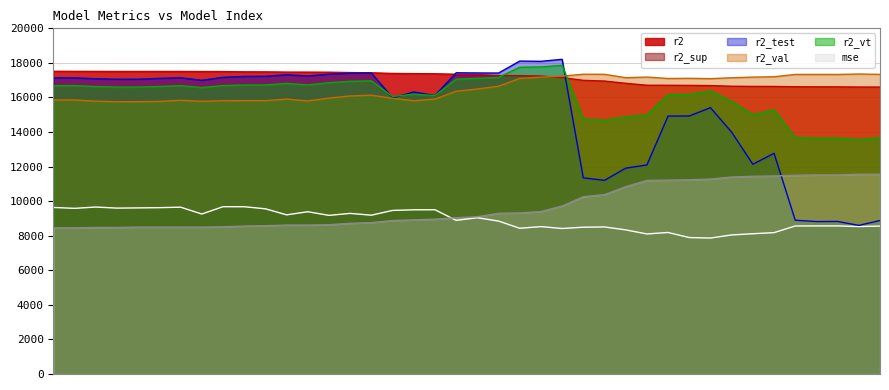

Reading left to right, transcribe all the data shown in this chart.

r2: 17514.0	17512.0	17508.0	17506.0	17506.0	17506.0	17506.0	17502.0	17498.0	17484.0	17482.0	17468.0	17466.0	17462.0	17440.0	17428.0	17390.0	17380.0	17370.0	17344.0	17328.0	17270.0	17262.0	17238.0	17148.0	16990.0	16950.0	16818.0	16708.0	16704.0	16698.0	16686.0	16650.0	16640.0	16636.0	16620.0	16614.0	16614.0	16604.0	16602.0
r2_sup: 9636.0	9584.0	9660.0	9598.0	9610.0	9624.0	9652.0	9256.0	9680.0	9678.0	9558.0	9208.0	9388.0	9178.0	9292.0	9188.0	9464.0	9500.0	9504.0	8890.0	9042.0	8848.0	8432.0	8528.0	8418.0	8494.0	8508.0	8338.0	8104.0	8188.0	7894.0	7866.0	8046.0	8116.0	8180.0	8564.0	8568.0	8568.0	8532.0	8558.0
r2_test: 17130.0	17132.0	17082.0	17052.0	17054.0	17102.0	17138.0	16990.0	17164.0	17216.0	17224.0	17312.0	17242.0	17348.0	17402.0	17414.0	15980.0	16316.0	16108.0	17428.0	17418.0	17412.0	18106.0	18090.0	18208.0	11350.0	11204.0	11908.0	12096.0	14924.0	14928.0	15410.0	13992.0	12136.0	12770.0	8898.0	8820.0	8826.0	8598.0	8882.0
r2_val: 15856.0	15854.0	15784.0	15754.0	15756.0	15772.0	15836.0	15778.0	15812.0	15814.0	15814.0	15908.0	15798.0	15966.0	16088.0	16132.0	15954.0	15810.0	15904.0	16360.0	16490.0	16650.0	17102.0	17176.0	17236.0	17344.0	17340.0	17144.0	17180.0	17098.0	17108.0	17090.0	17140.0	17178.0	17198.0	17332.0	17332.0	17332.0	17356.0	17336.0
r2_vt: 16684.0	16686.0	16630.0	16600.0	16602.0	16636.0	16682.0	16572.0	16688.0	16718.0	16722.0	16812.0	16728.0	16856.0	16936.0	16960.0	16056.0	16194.0	16110.0	17058.0	17106.0	17164.0	17748.0	17768.0	17860.0	14748.0	14682.0	14878.0	14980.0	16162.0	16170.0	16370.0	15782.0	14996.0	15284.0	13674.0	13640.0	13644.0	13558.0	13670.0
mse: 8460.0	8460.0	8480.0	8480.0	8500.0	8500.0	8500.0	8500.0	8520.0	8560.0	8580.0	8620.0	8620.0	8640.0	8720.0	8760.0	8880.0	8920.0	8960.0	9040.0	9100.0	9300.0	9320.0	9400.0	9720.0	10260.0	10380.0	10840.0	11200.0	11220.0	11240.0	11280.0	11400.0	11440.0	11460.0	11500.0	11520.0	11520.0	11560.0	11560.0